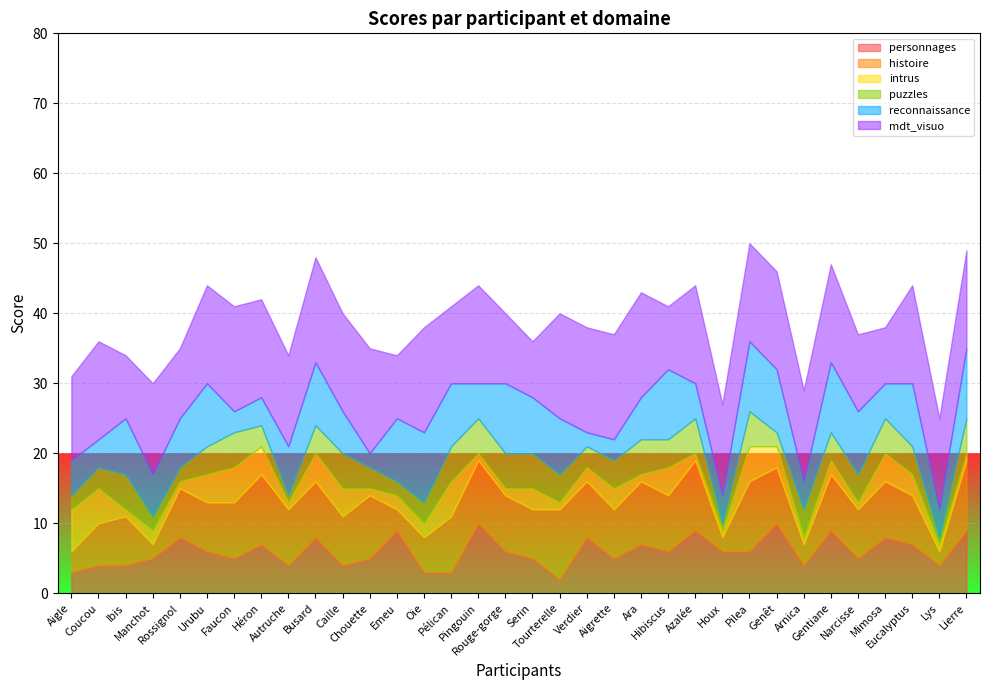

True or false: histoire and personnages intersect in this chart.

True